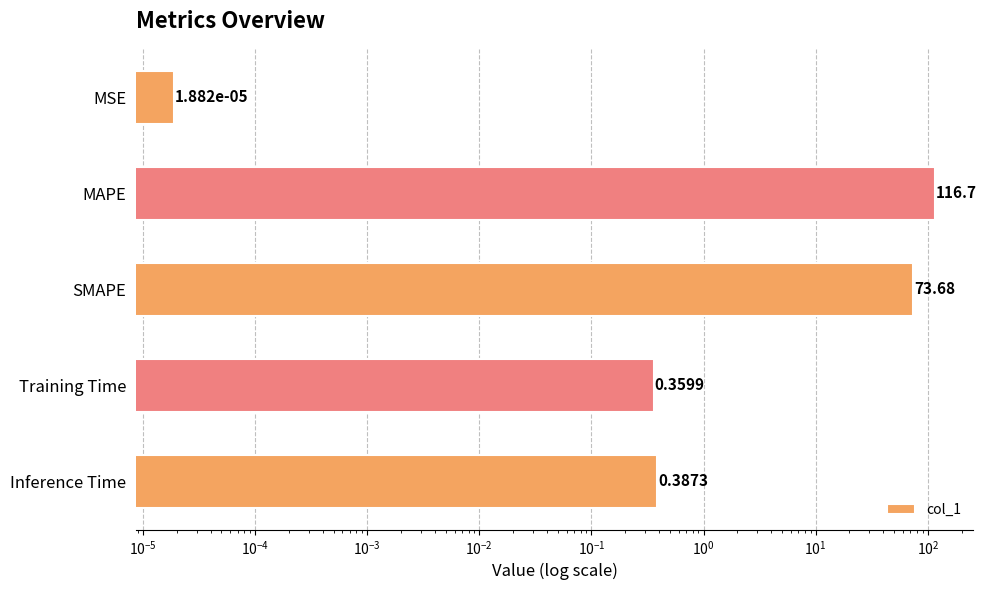

Which has a higher value, SMAPE or MSE?

SMAPE